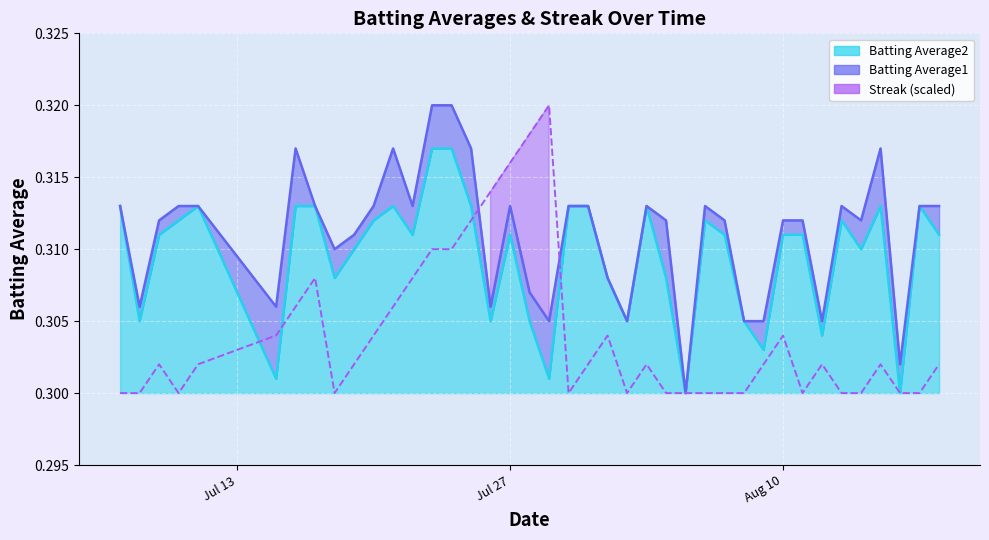

True or false: Batting Average2 has more than 2 interior local peaks.

True